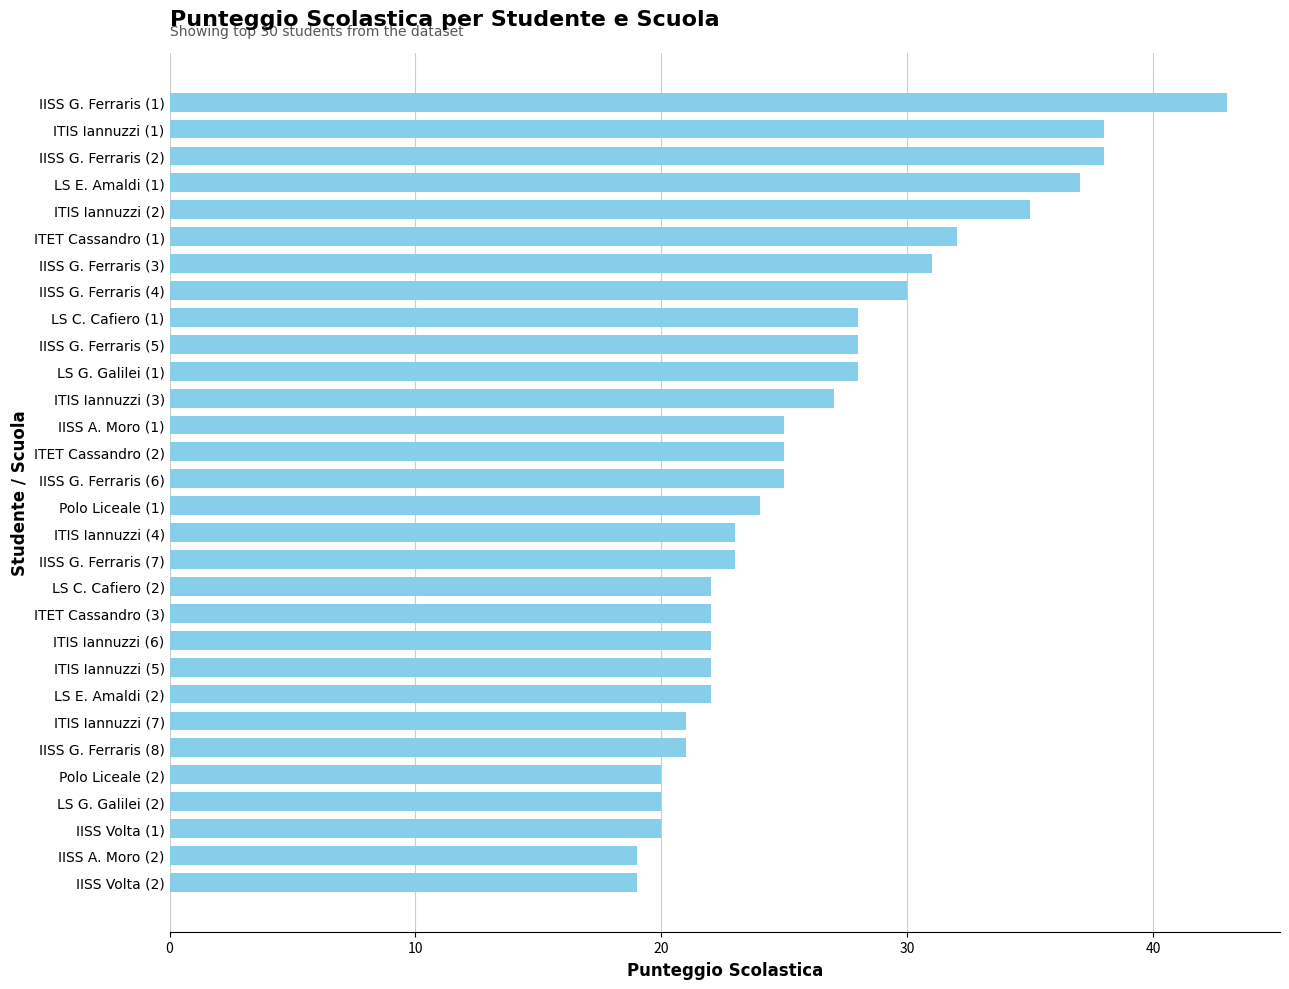

Reading bottom to top, extract all data points from this chart.

19	19	20	20	20	21	21	22	22	22	22	22	23	23	24	25	25	25	27	28	28	28	30	31	32	35	37	38	38	43